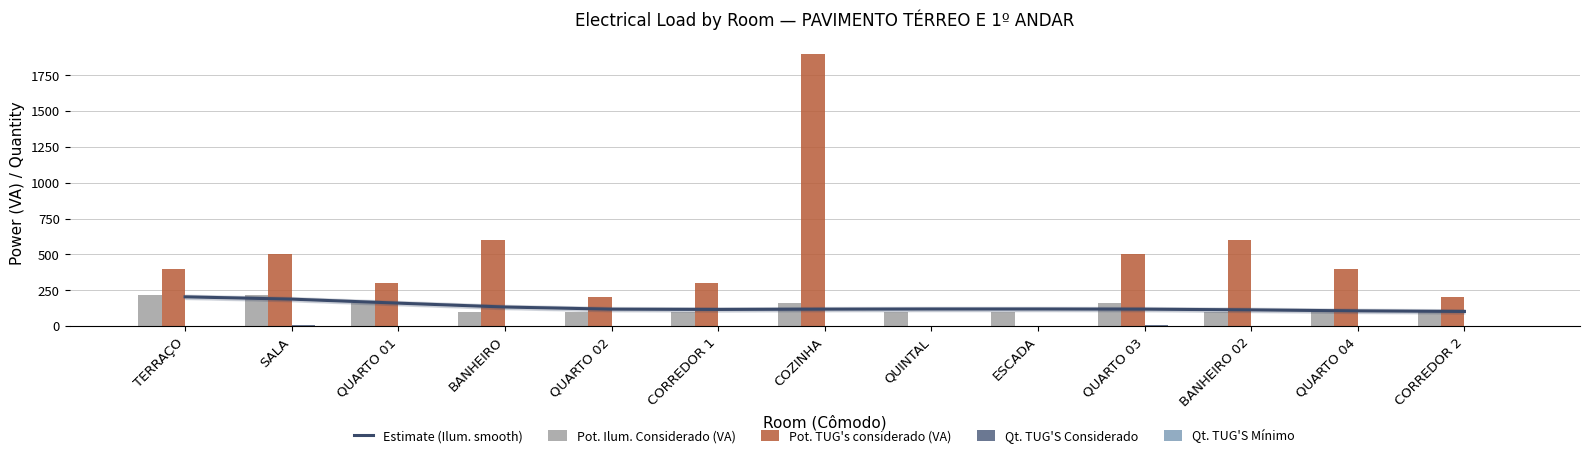

Which category has the lowest value across all series?

QUINTAL